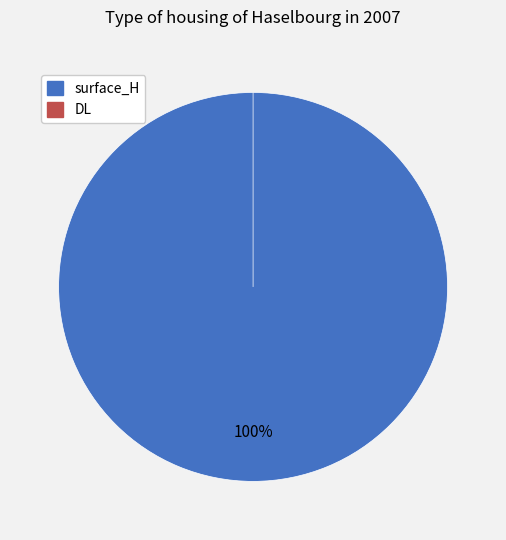

What portion of the pie excludes DL?

100.0%